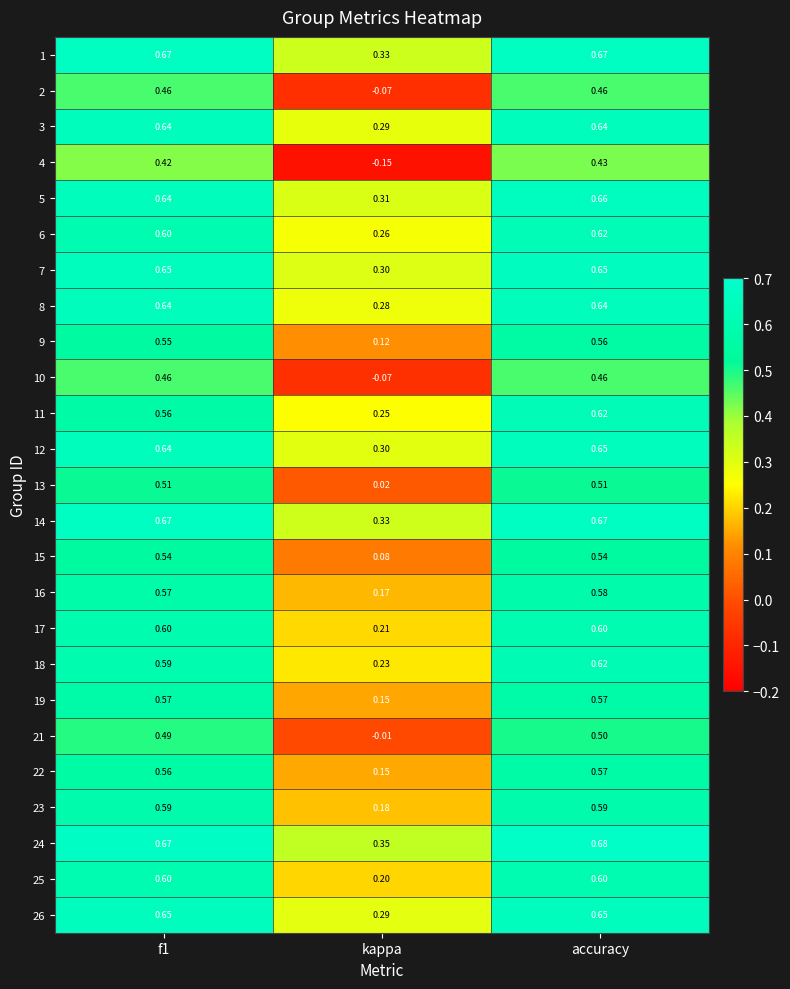

Between f1 and accuracy, which series saw the biggest shift?

11